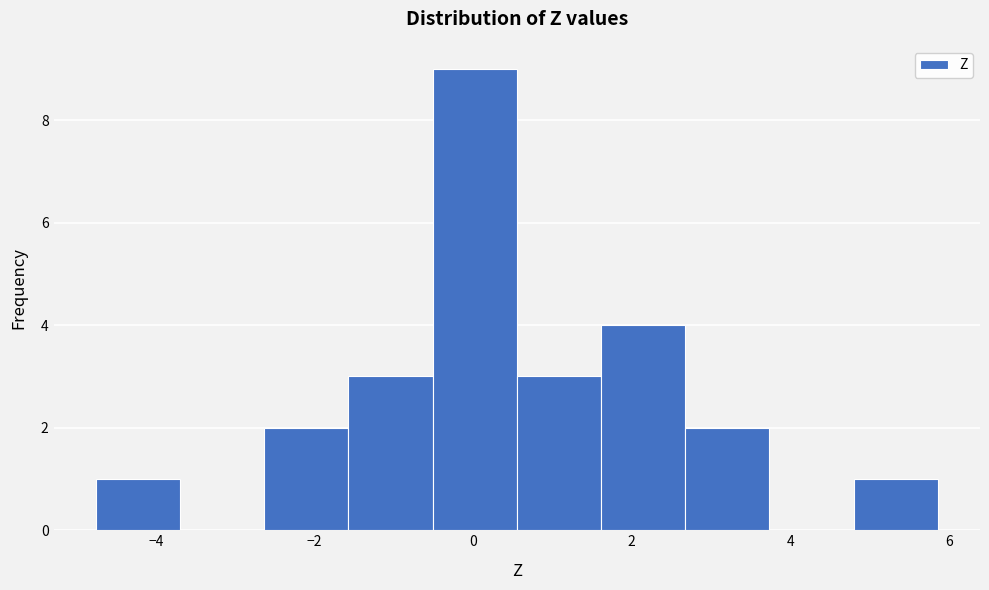

Over which range of the x-axis is the bar tallest?

-0.6 to 0.6